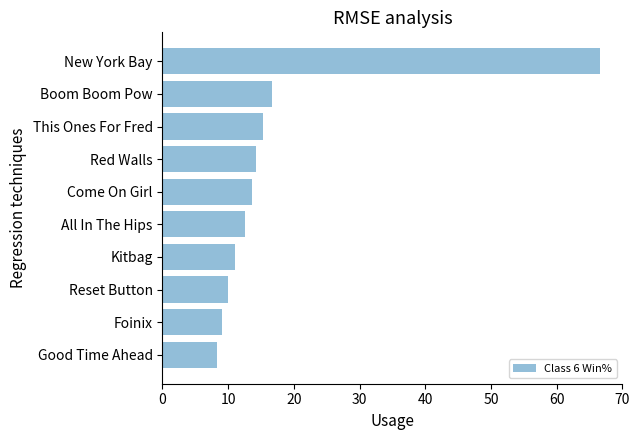

Reading top to bottom, what are all the values shown in this chart?

66.7	16.7	15.4	14.3	13.6	12.5	11.1	10.0	9.1	8.3